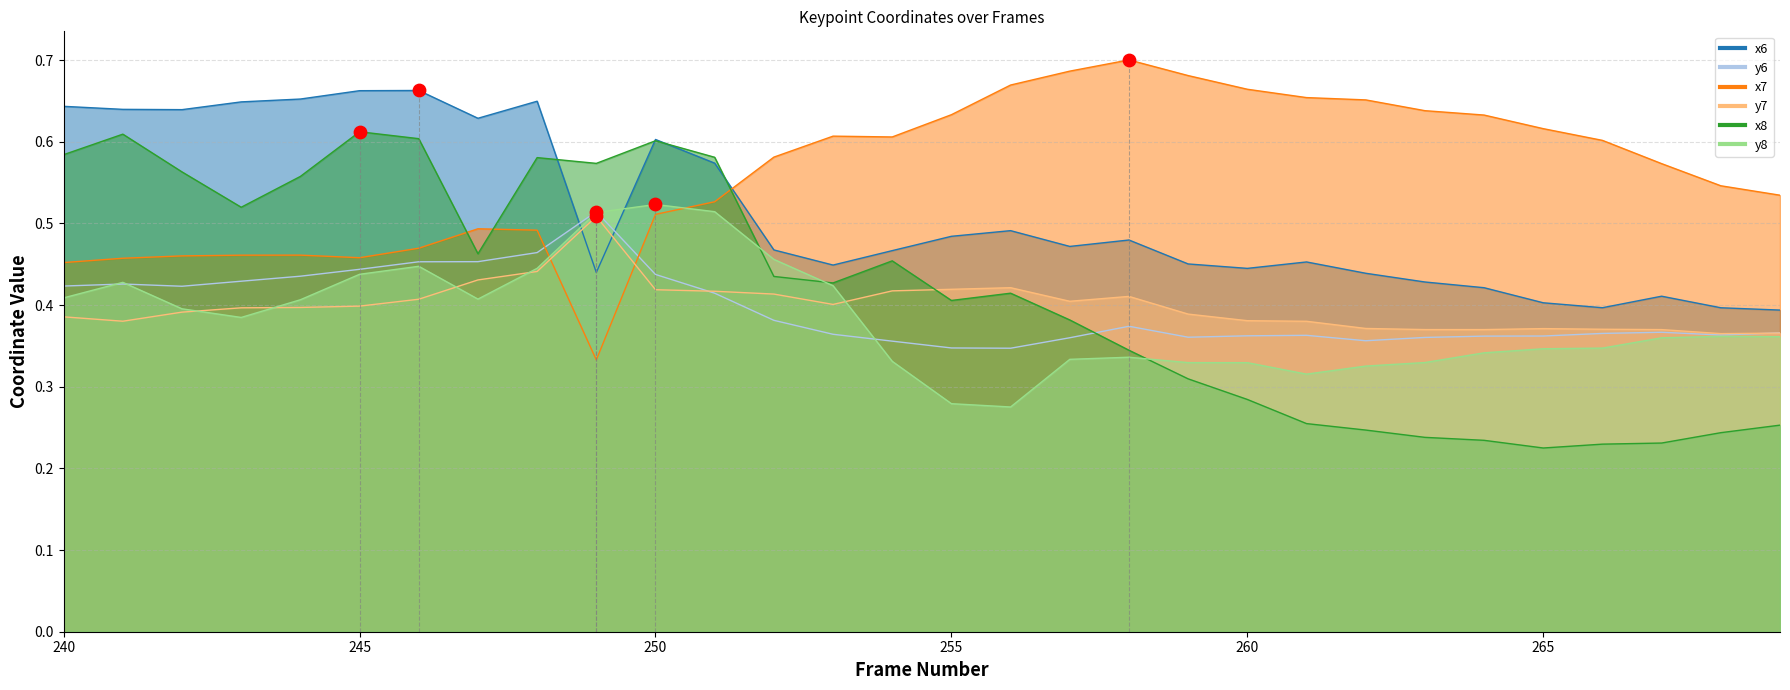

At which category is the sum across all series the highest?

250